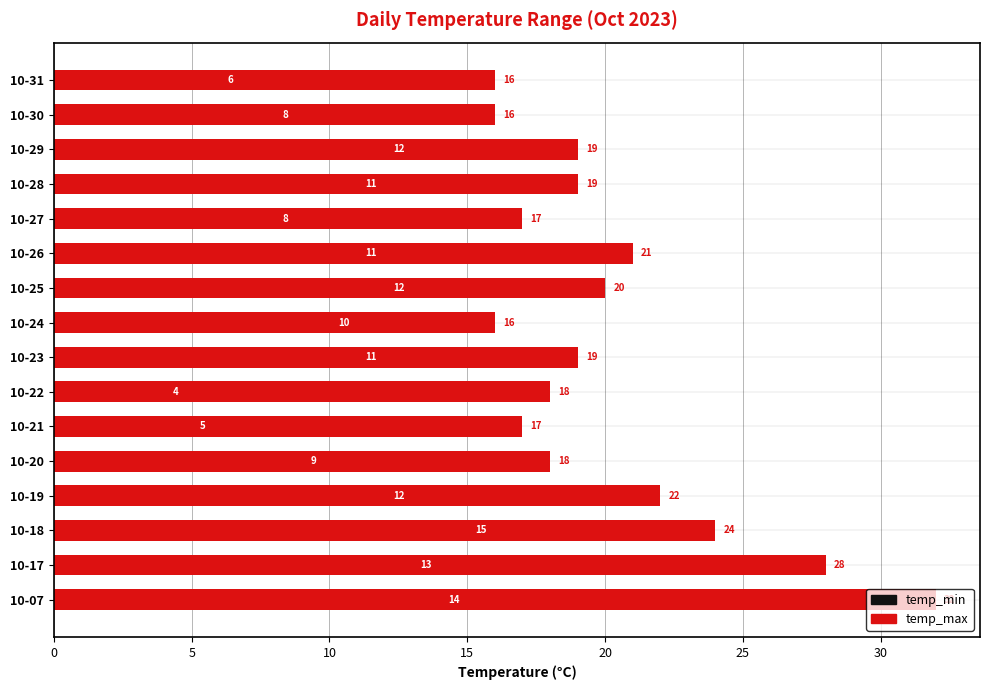

Which series changed the most between 10-07 and 10-24?

temp_max